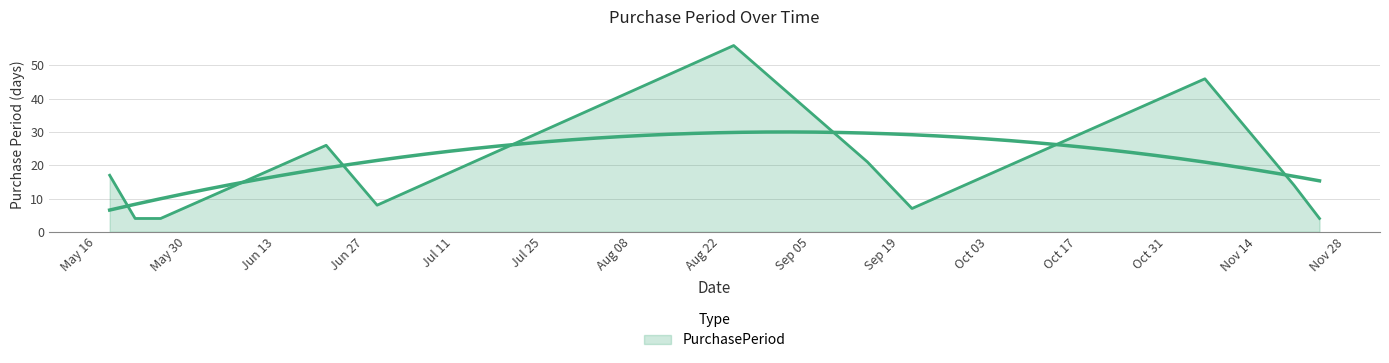

What is the sum of the values at 2017-08-24 and 2017-05-26?

60